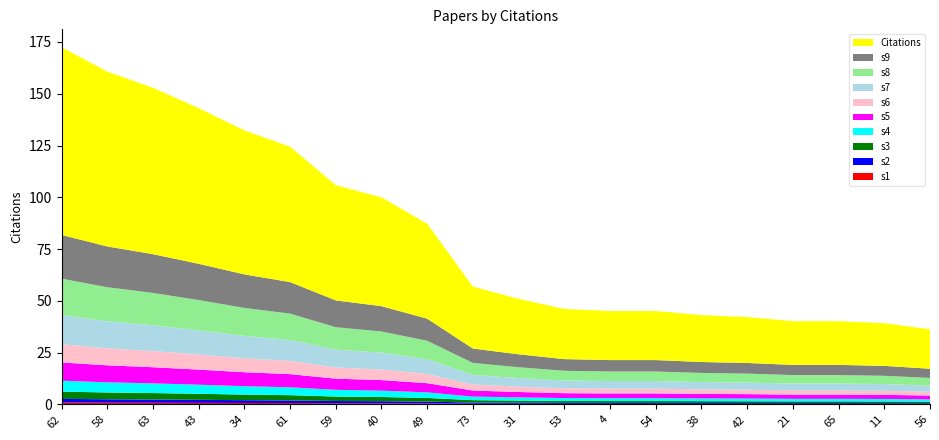

Reading left to right, what are all the values shown in this chart?

176	164	156	146	135	127	108	102	89	58	52	47	46	46	44	43	41	41	40	37